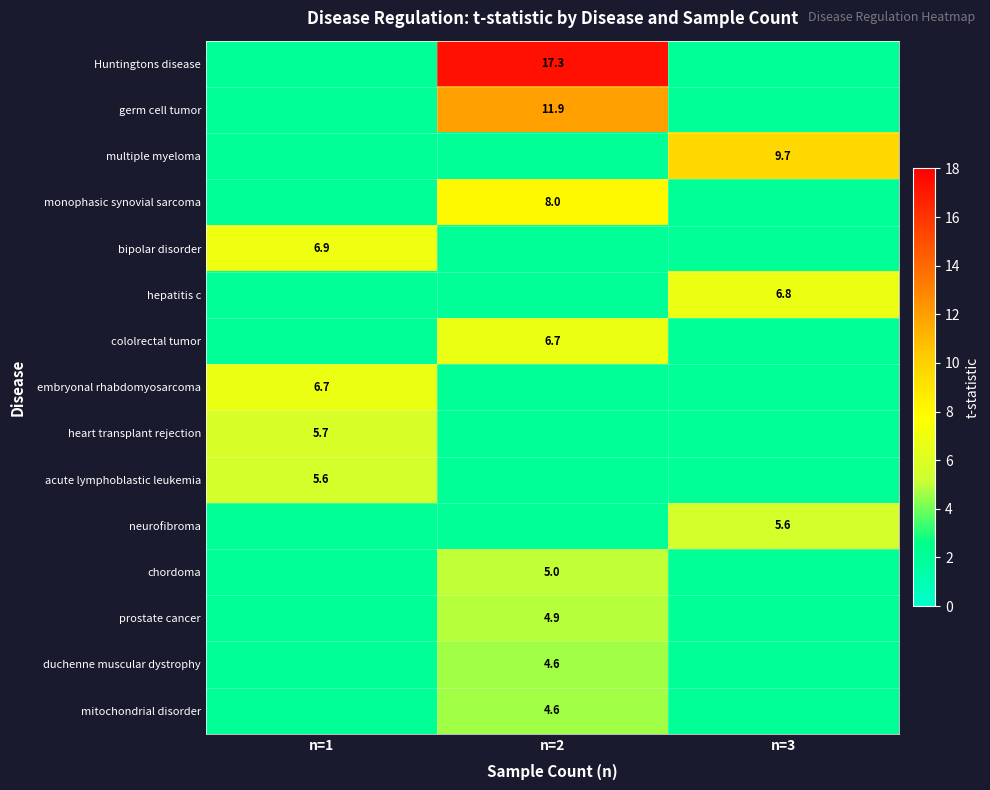

The germ cell tumor series shows 11.9 at n=2. True or false?

True